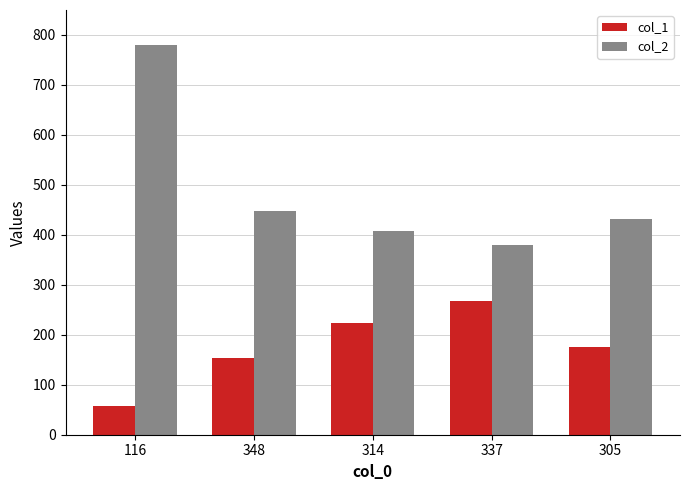

At which label is col_2 closest to 579?

348